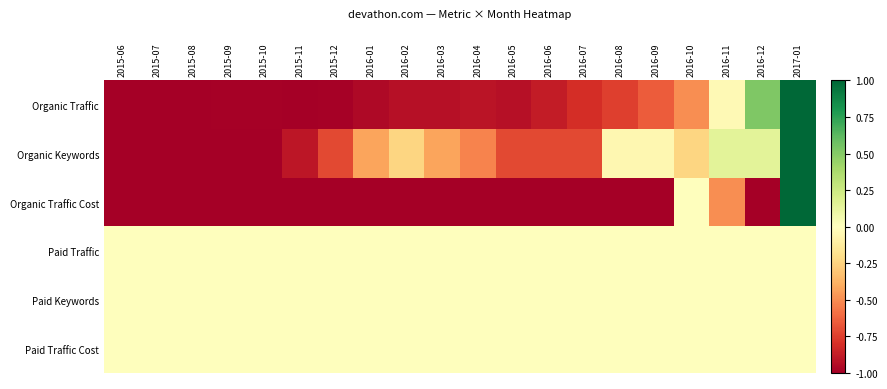

Rank the series by their maximum value, from lowest to highest.

Paid Traffic, Paid Keywords, Paid Traffic Cost, Organic Traffic, Organic Keywords, Organic Traffic Cost